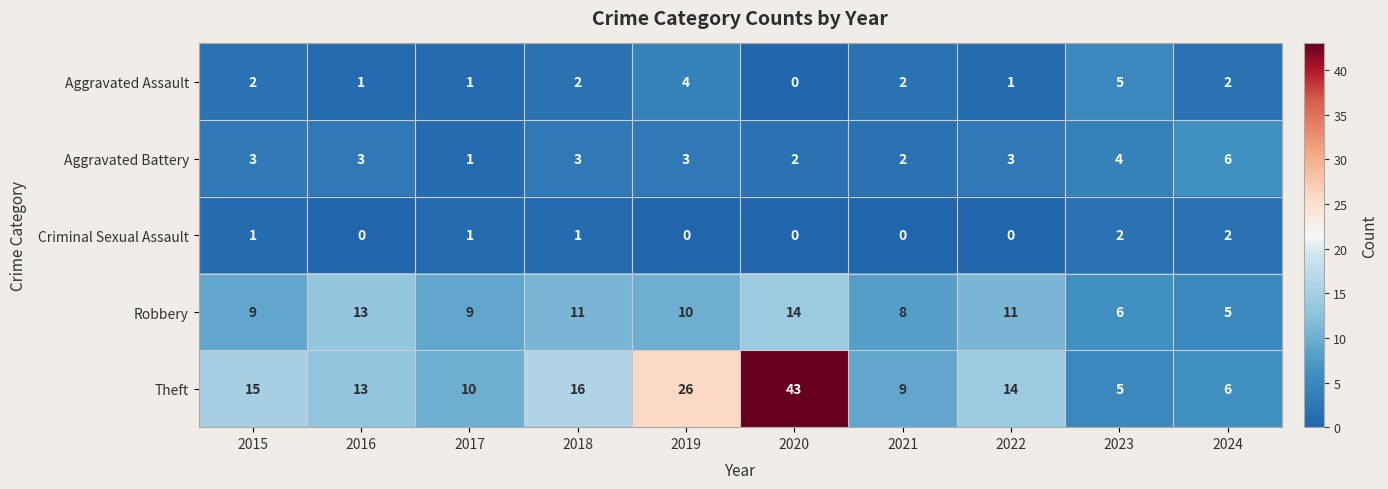

Count the Robbery values in the range 8 to 11.

6